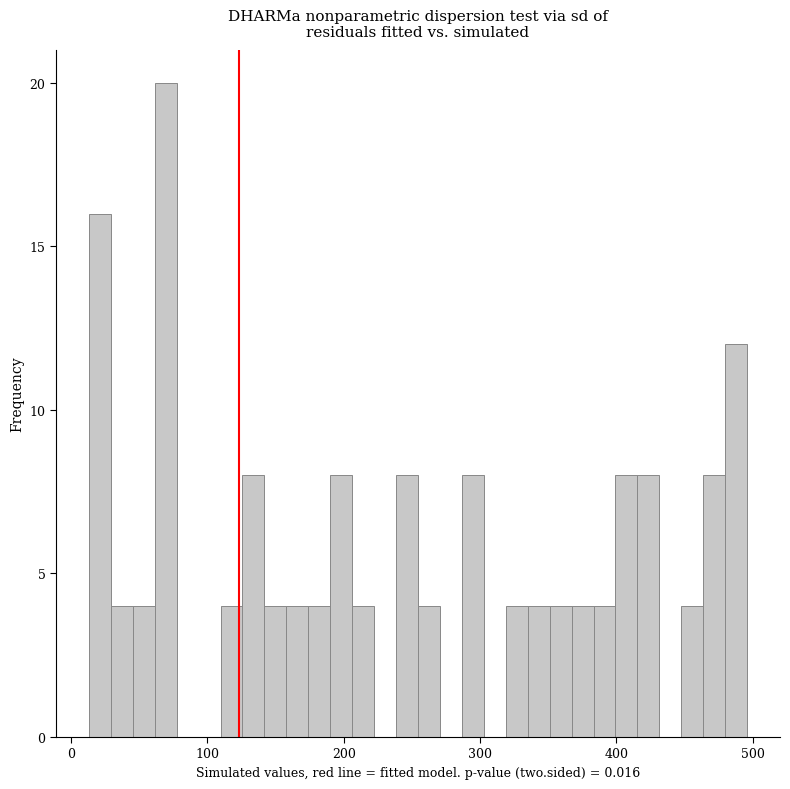

Around what value on the x-axis is the tallest bar? Give the approximate position of its centre, as read against the axis.

70